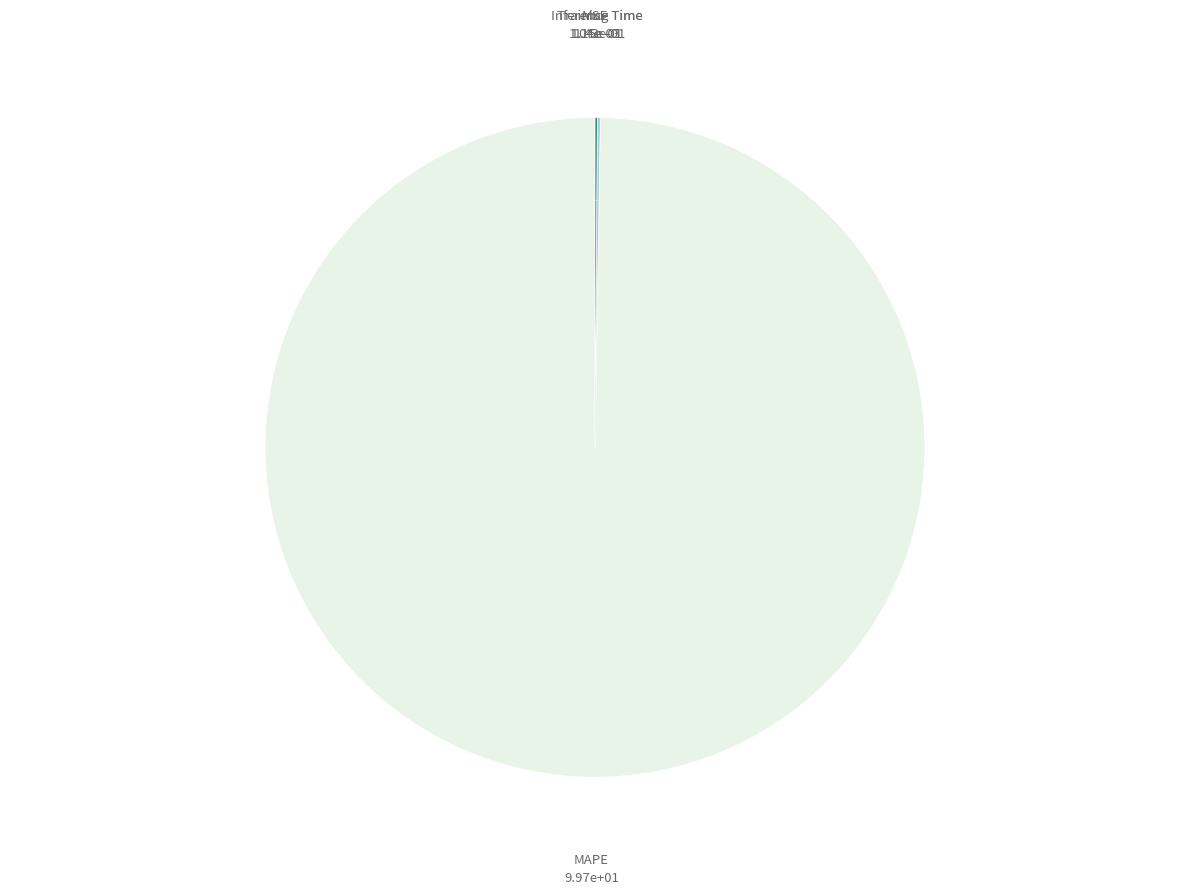

Is there any slice that represents more than half of the pie?

Yes